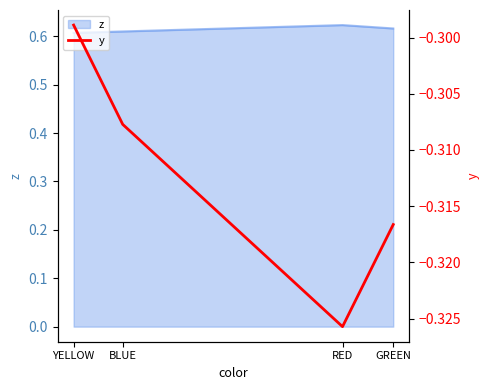

Reading left to right, what are all the values shown in this chart?

YELLOW=-0.3	BLUE=-0.3	RED=-0.3	GREEN=-0.3